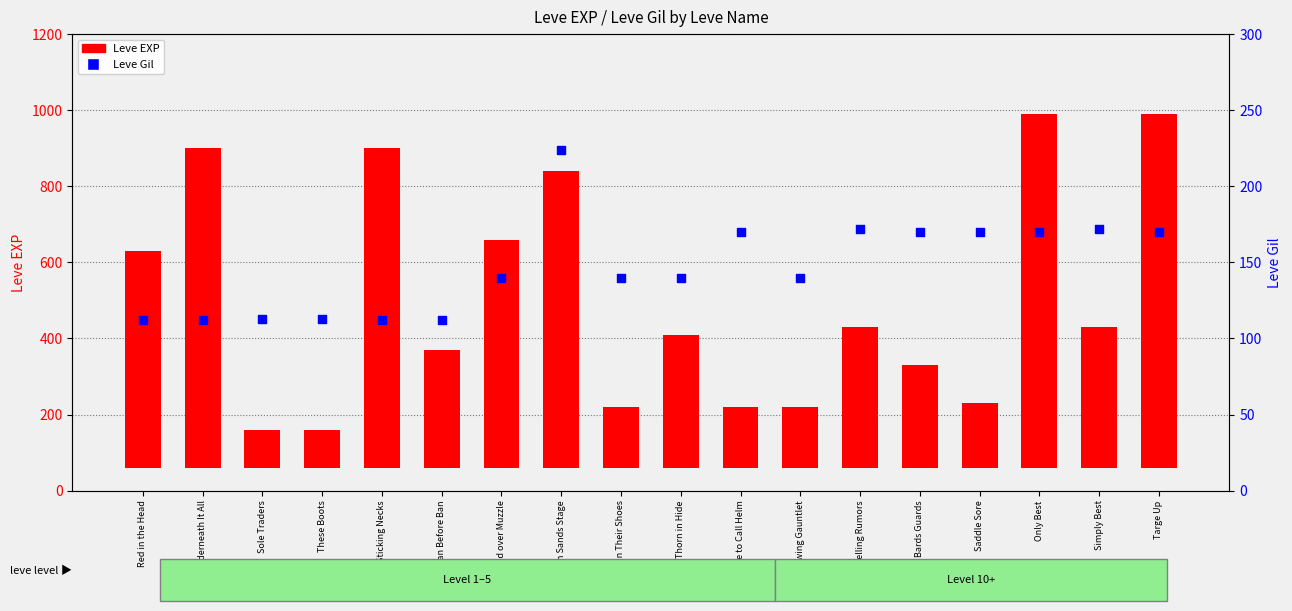

What are all the series names shown in the legend?

Leve EXP, Leve Gil